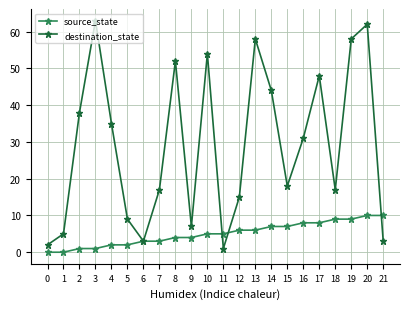

What is the value of the destination_state point at the 7th from the left?

3